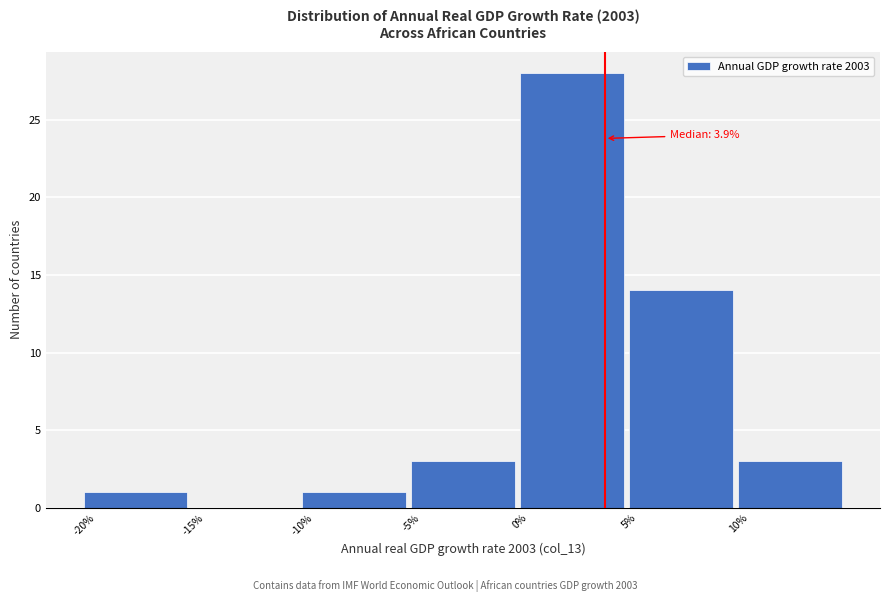

Which range on the x-axis has the tallest bar?

0 to 5